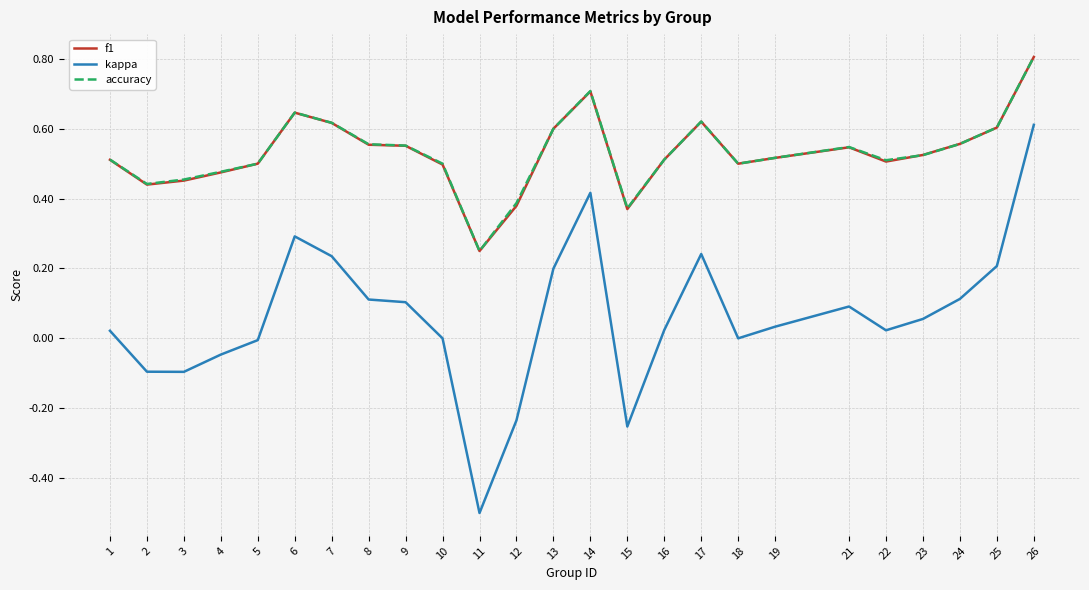

What is the smallest value displayed?

-0.5